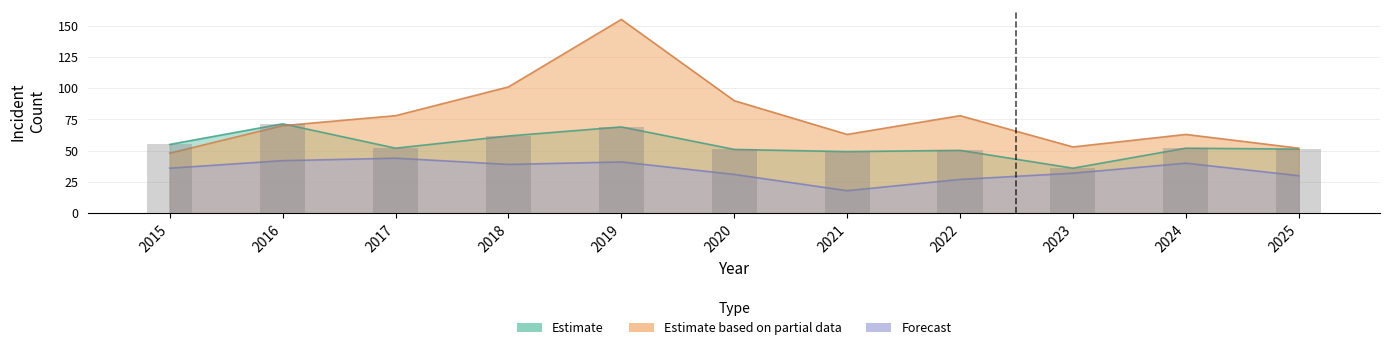

At which label does Austin first exceed 55?

2016